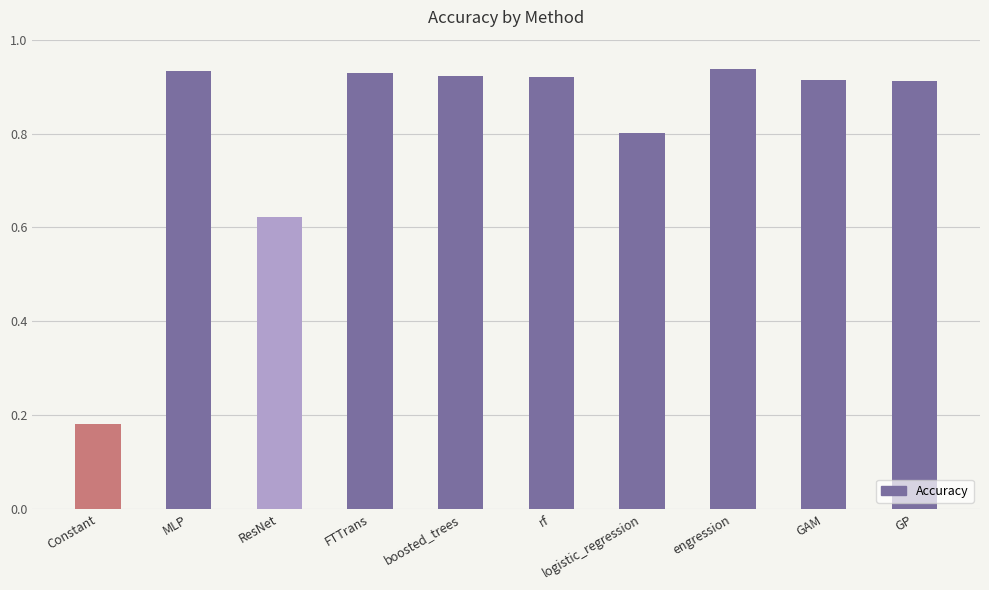

What is the label of the 5th bar from the right?

rf